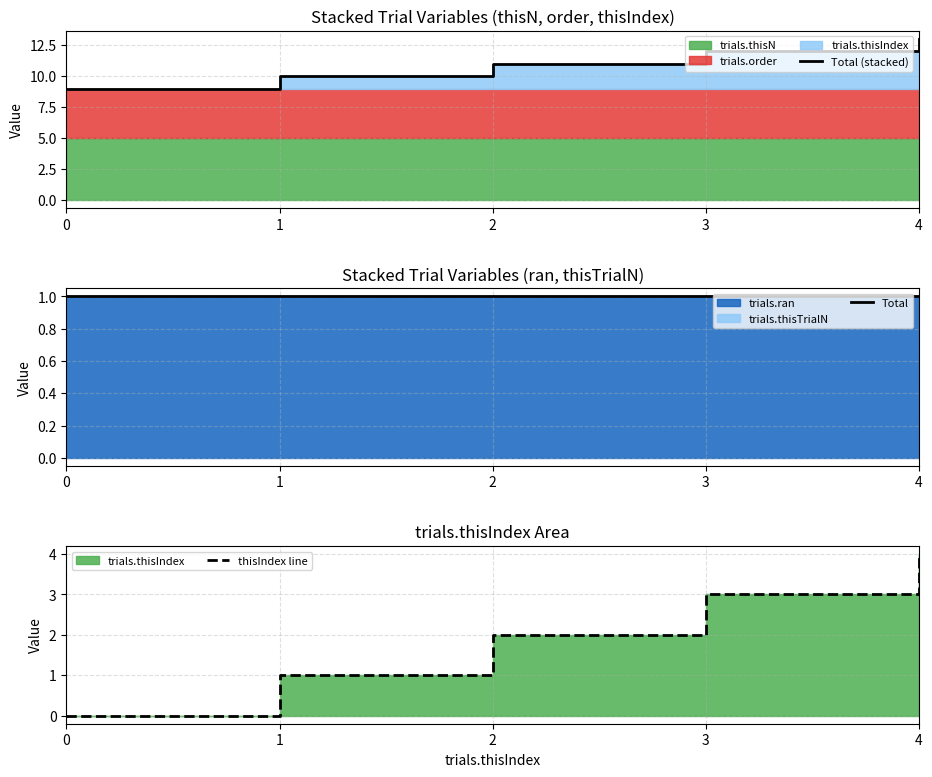

Count the Total (stacked) values in the range 10 to 12.

3